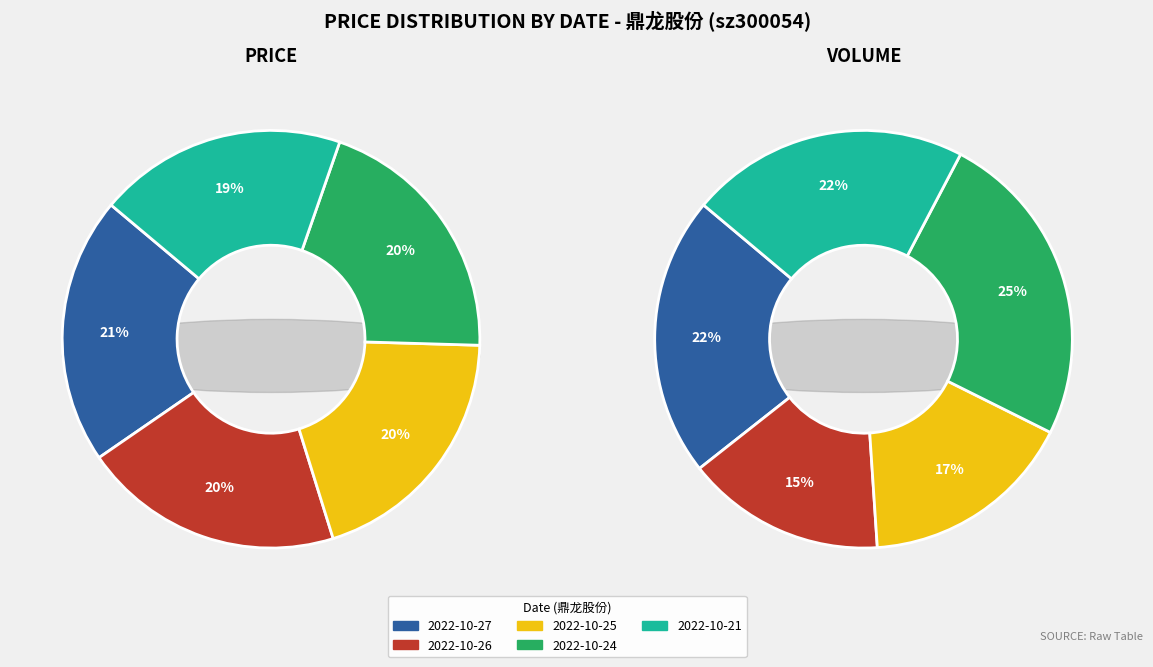

To the nearest percent, what percentage of the pie is 2022-10-24?

20%